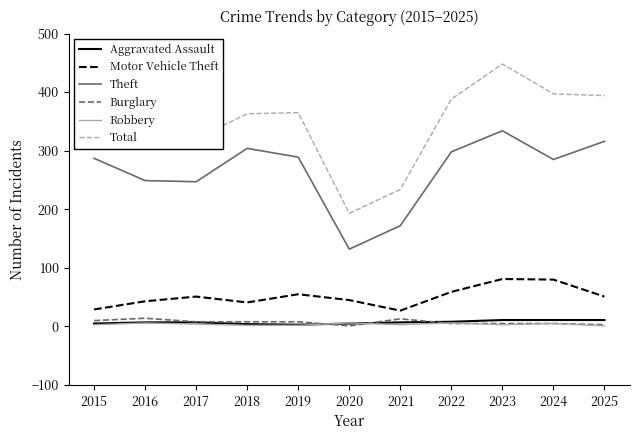

Which series has the widest spread of values?

Total